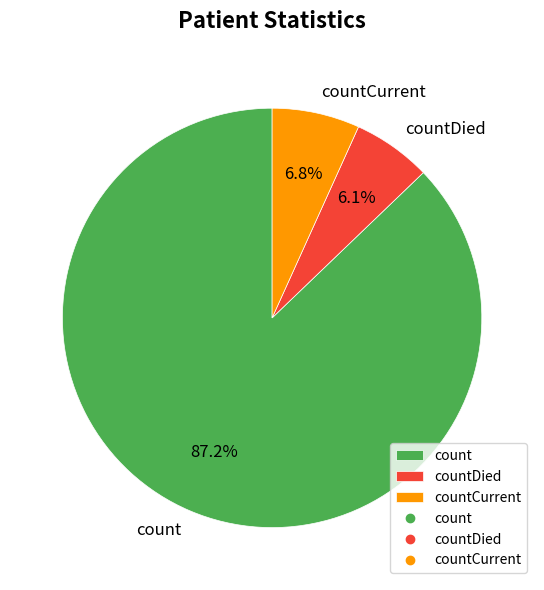

To the nearest percent, what is the difference between the count and countCurrent slice percentages?

80%